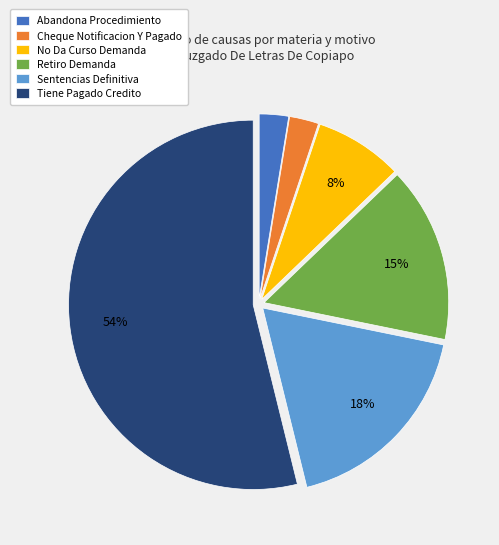

To the nearest percent, what portion does Retiro Demanda represent?

15%